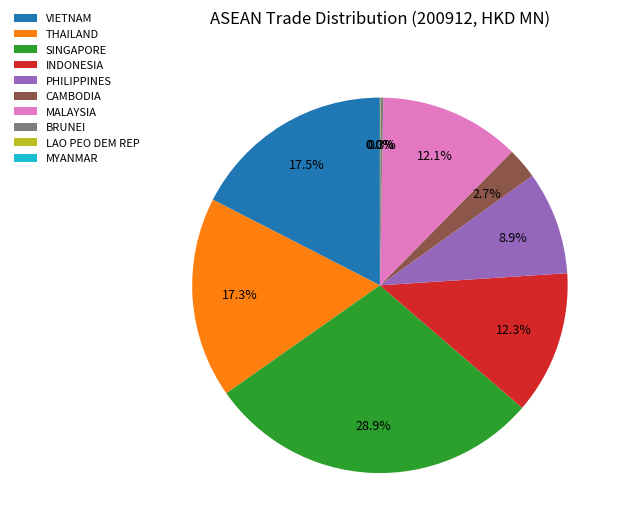

Is there a majority slice in this chart?

No